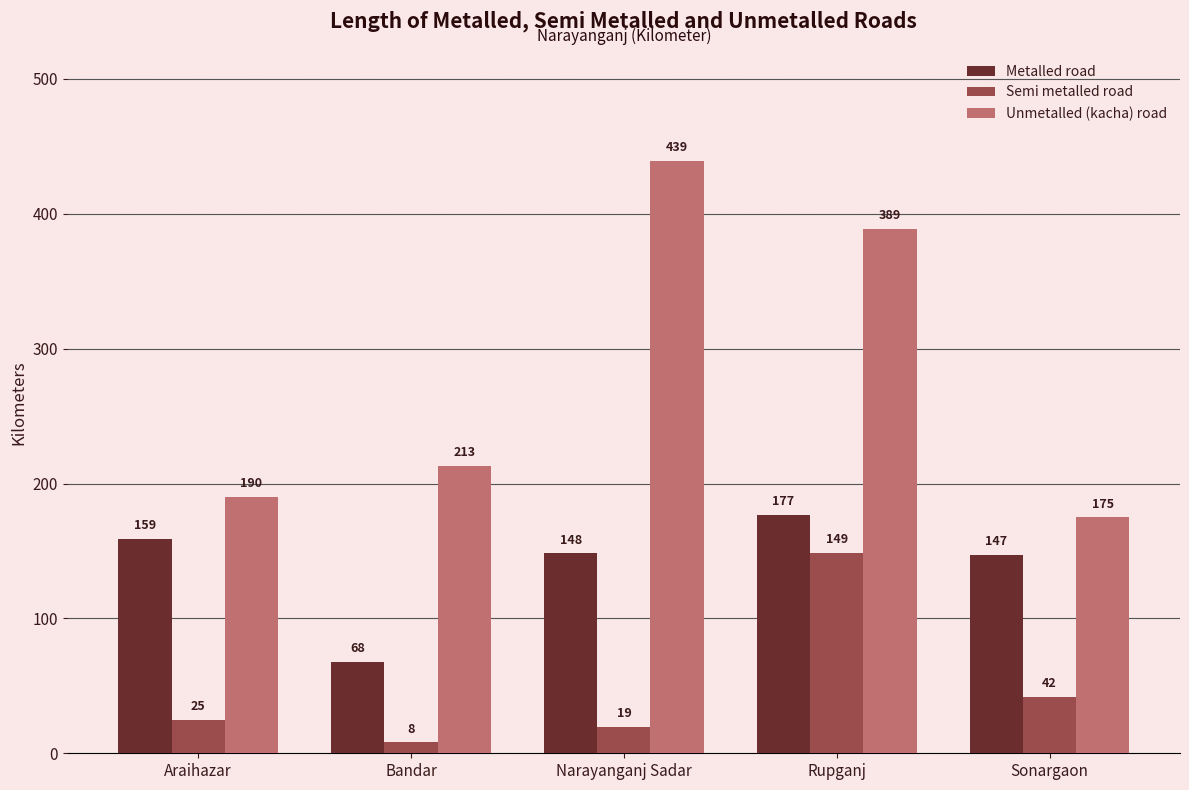

What is the value of the Metalled road bar at the 5th from the left?

147.3